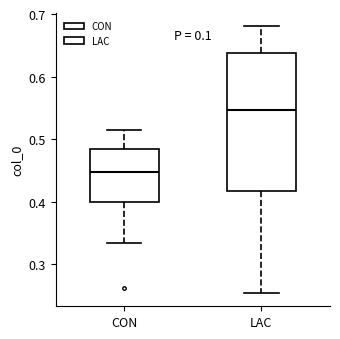

Reading left to right, transcribe this box plot: for each box, give where its median line is, the range the box spans, and where its two whiskers end, as read against the y-axis. The values are not printed on the chart, so give them approximately, as read against the axis.

CON: median 0.45, box 0.40 to 0.48, whiskers 0.34 to 0.52
LAC: median 0.55, box 0.42 to 0.64, whiskers 0.25 to 0.68